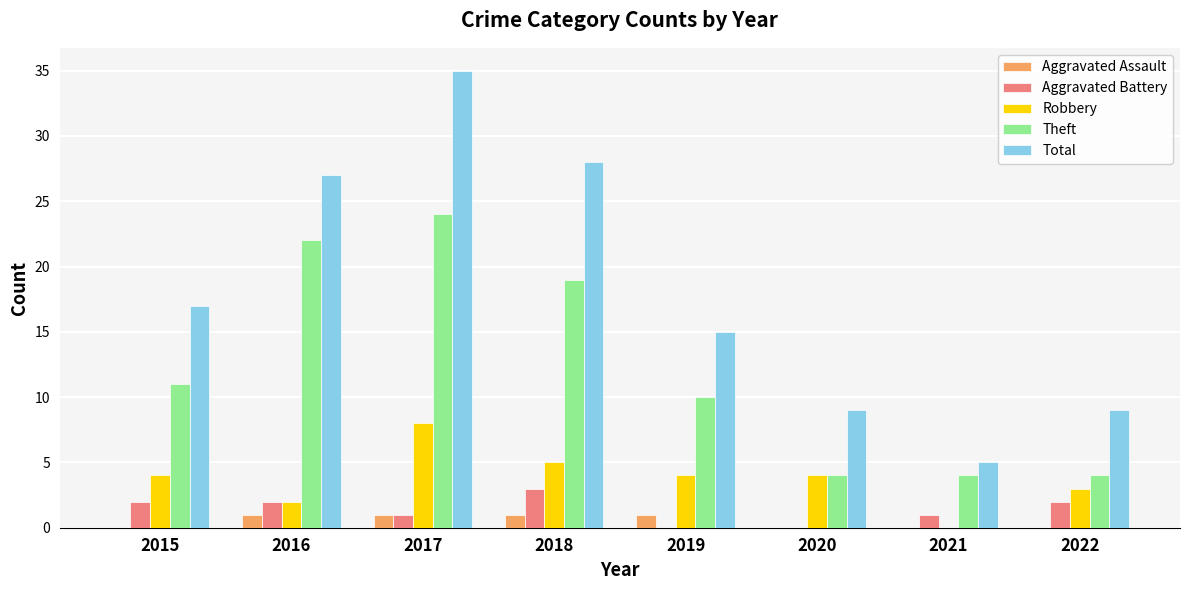

How many positive values does the Robbery series have?

7